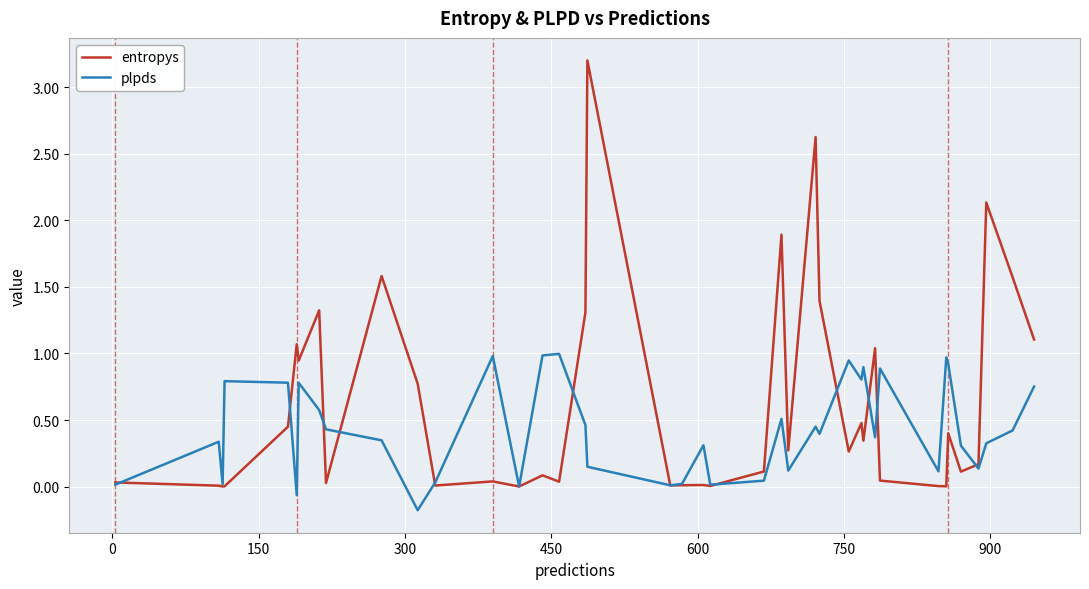

Which series has the largest total across all categories?

entropys